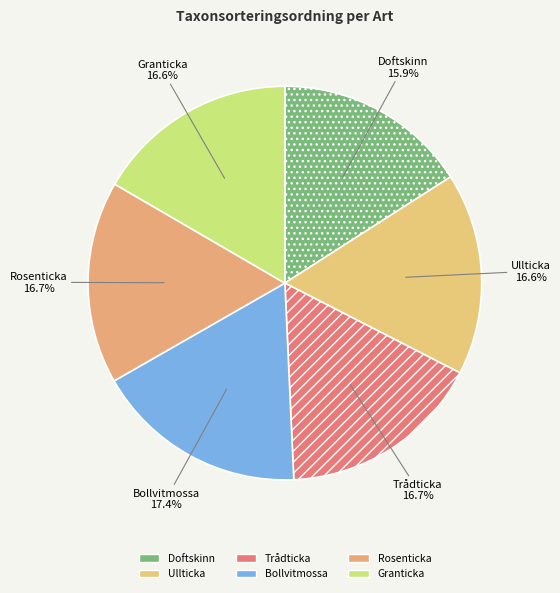

How many segments does this pie chart have?

6